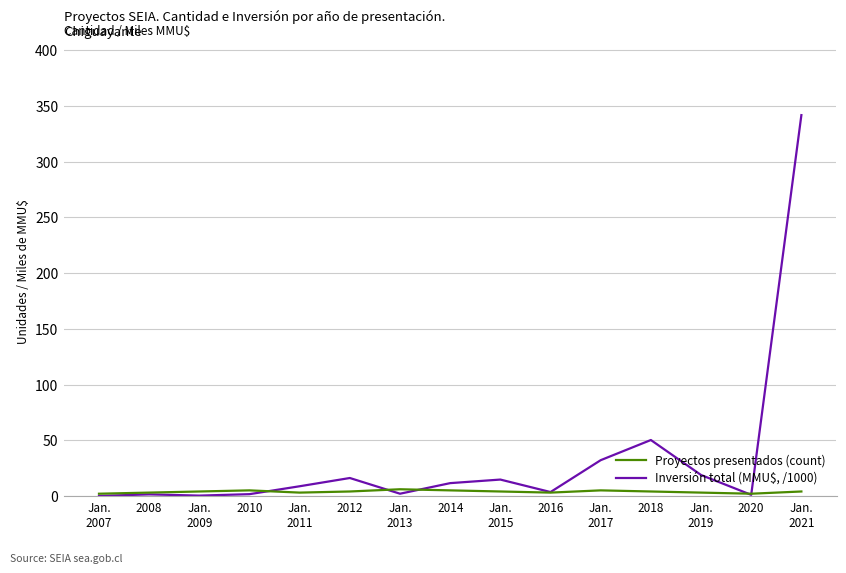

True or false: Inversión total (MMU$, /1000) and Proyectos presentados (count) cross at least once.

True